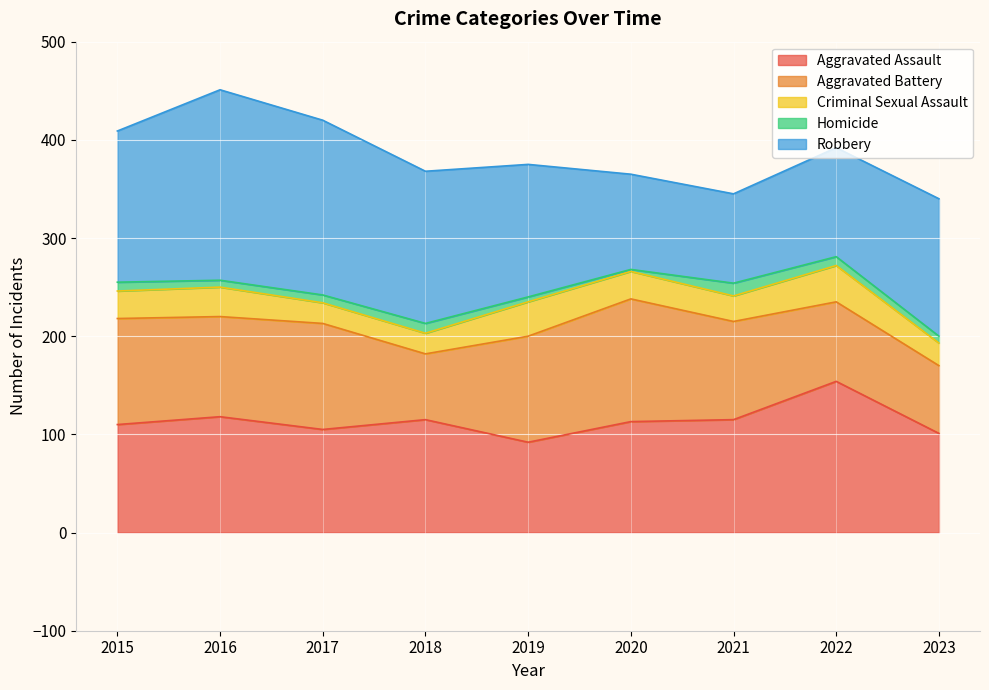

How many lines are shown in the chart?

5